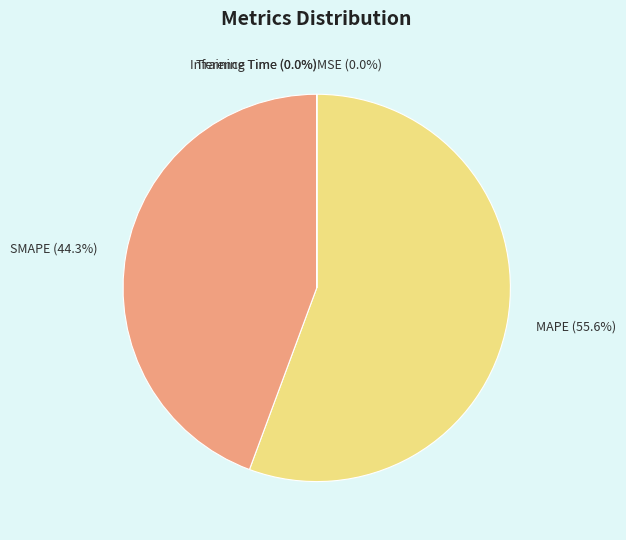

Is MAPE the majority of the pie?

Yes